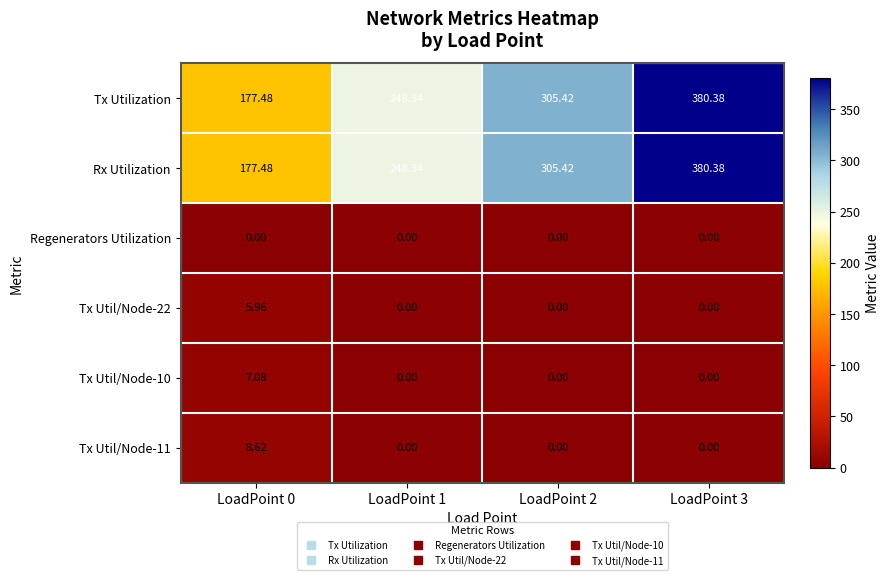

How many values in the Rx Utilization series exceed 305?

2